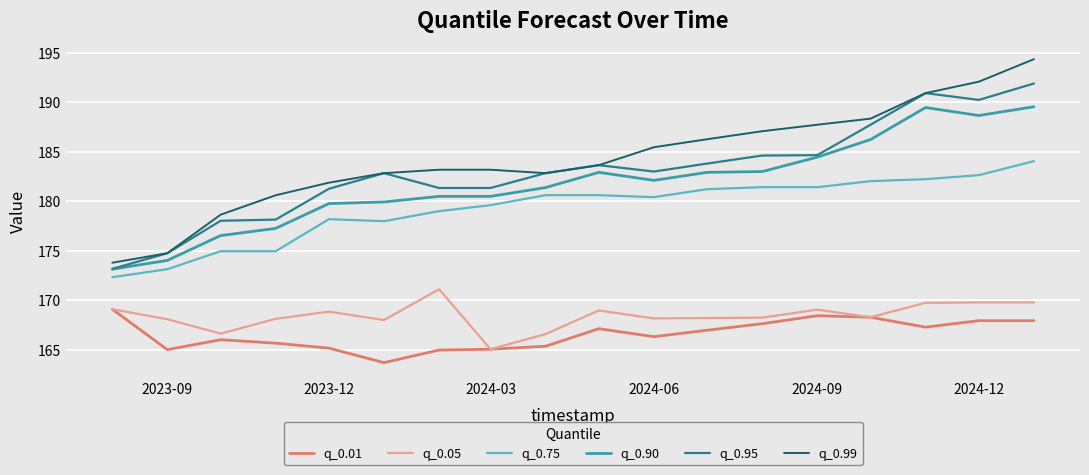

What is the lowest value of the q_0.99 series?

173.8